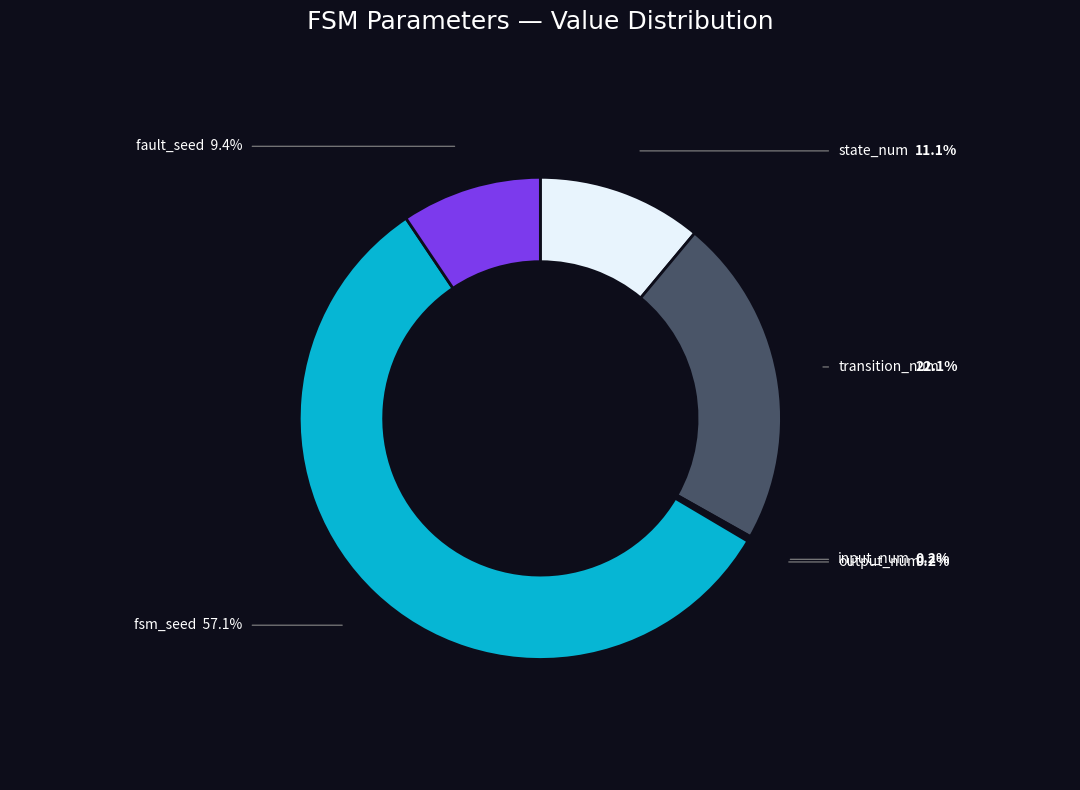

Is there a majority slice in this chart?

Yes